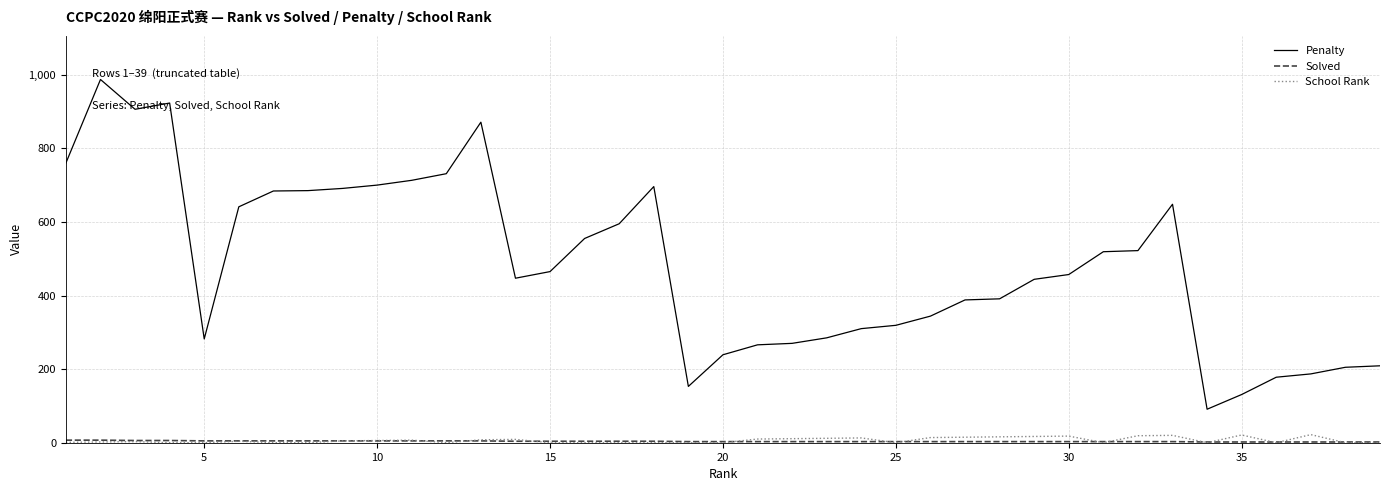

True or false: School Rank and Penalty intersect in this chart.

False